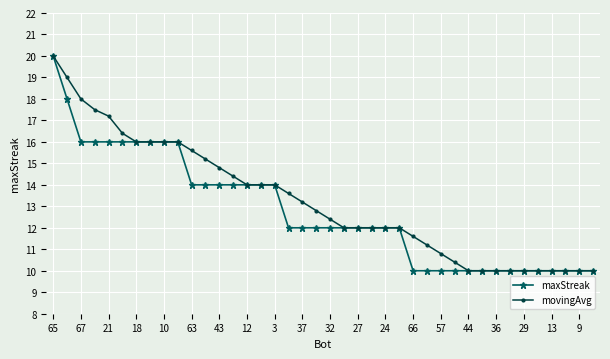

How many series are shown in this chart?

2